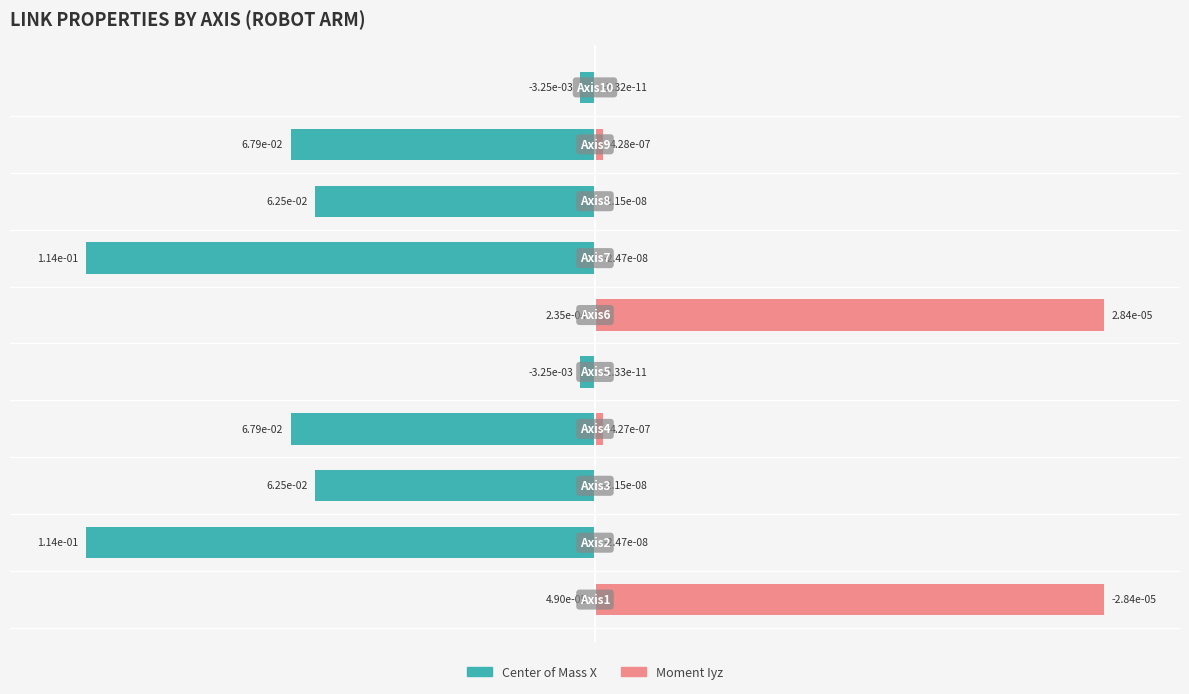

At 0, list the series in order from smallest to largest.

Center of Mass X, Moment Iyz